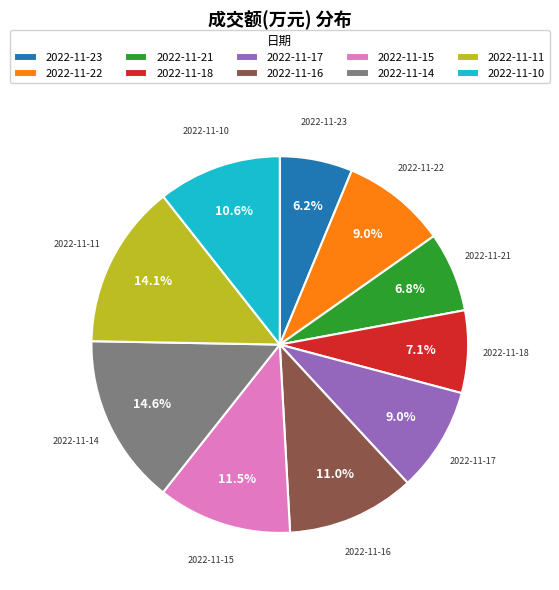

How many slices are in this pie chart?

10